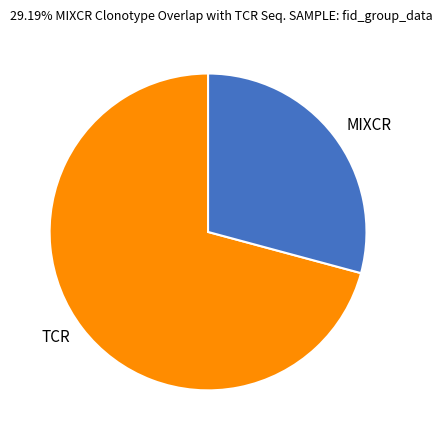

Is there any slice that represents more than half of the pie?

Yes